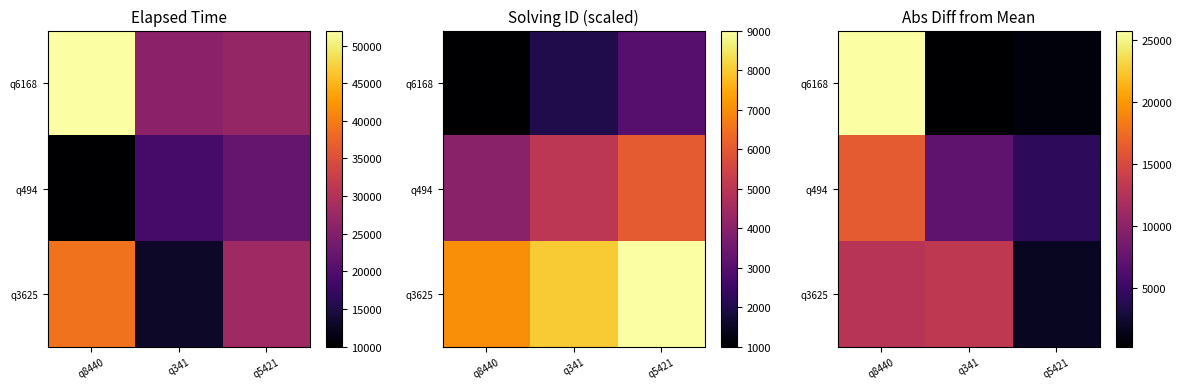

Which series has the widest spread of values?

q6168